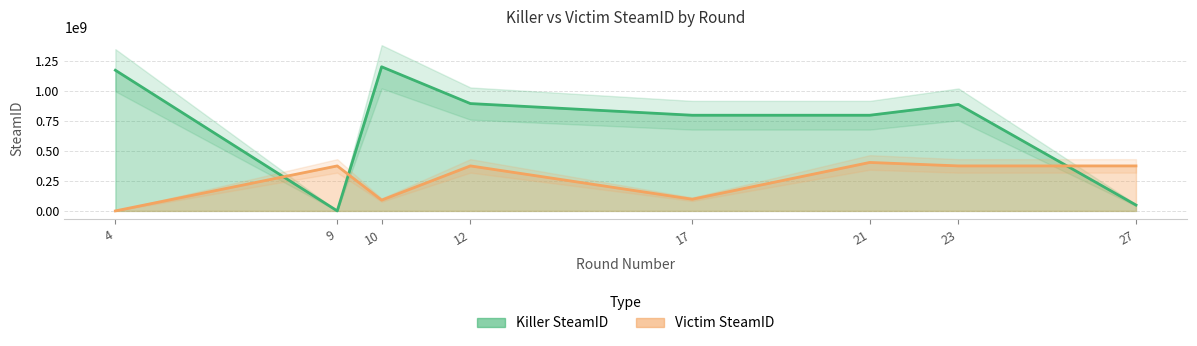

What is the maximum value for Killer SteamID?

1201721392